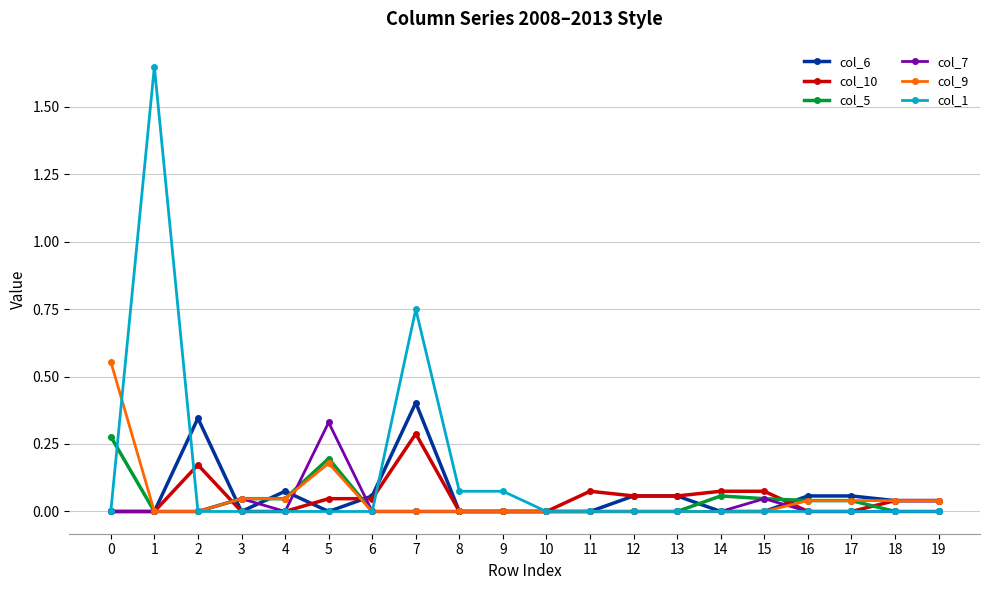

What are all the series names shown in the legend?

col_6, col_10, col_5, col_7, col_9, col_1